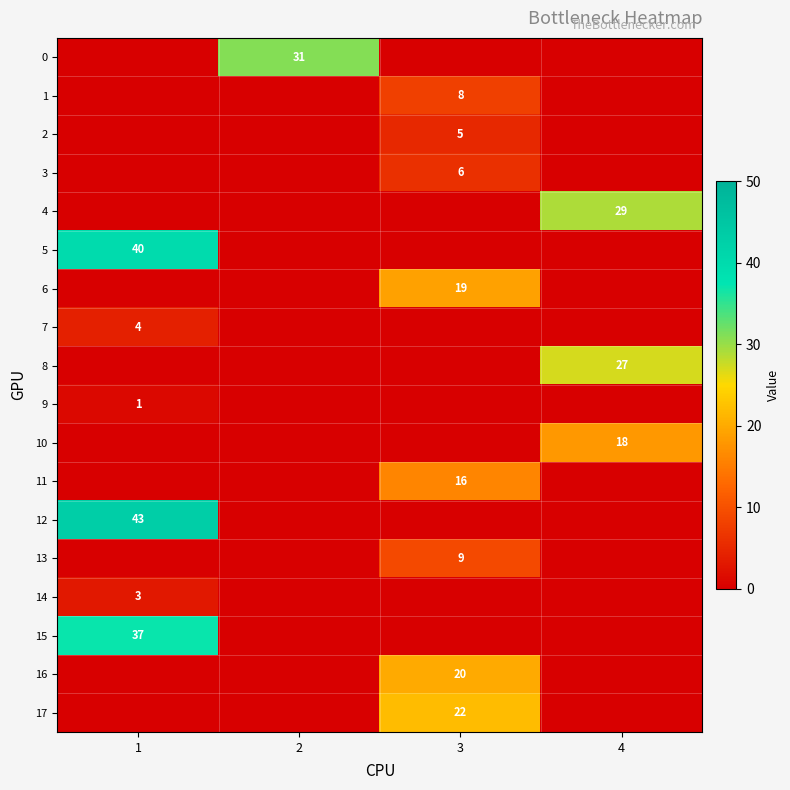

The 12 series shows 30 at 1. True or false?

False